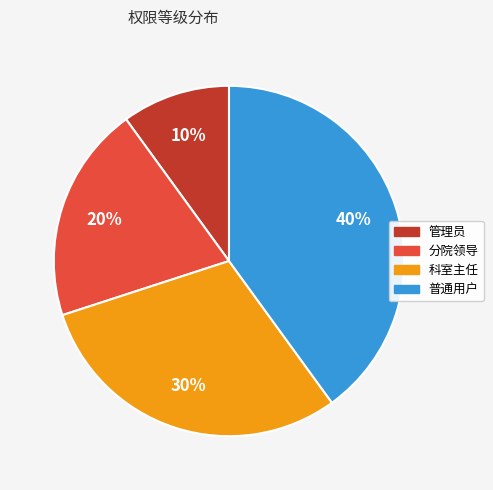

Between 分院领导 and 科室主任, which is larger?

科室主任